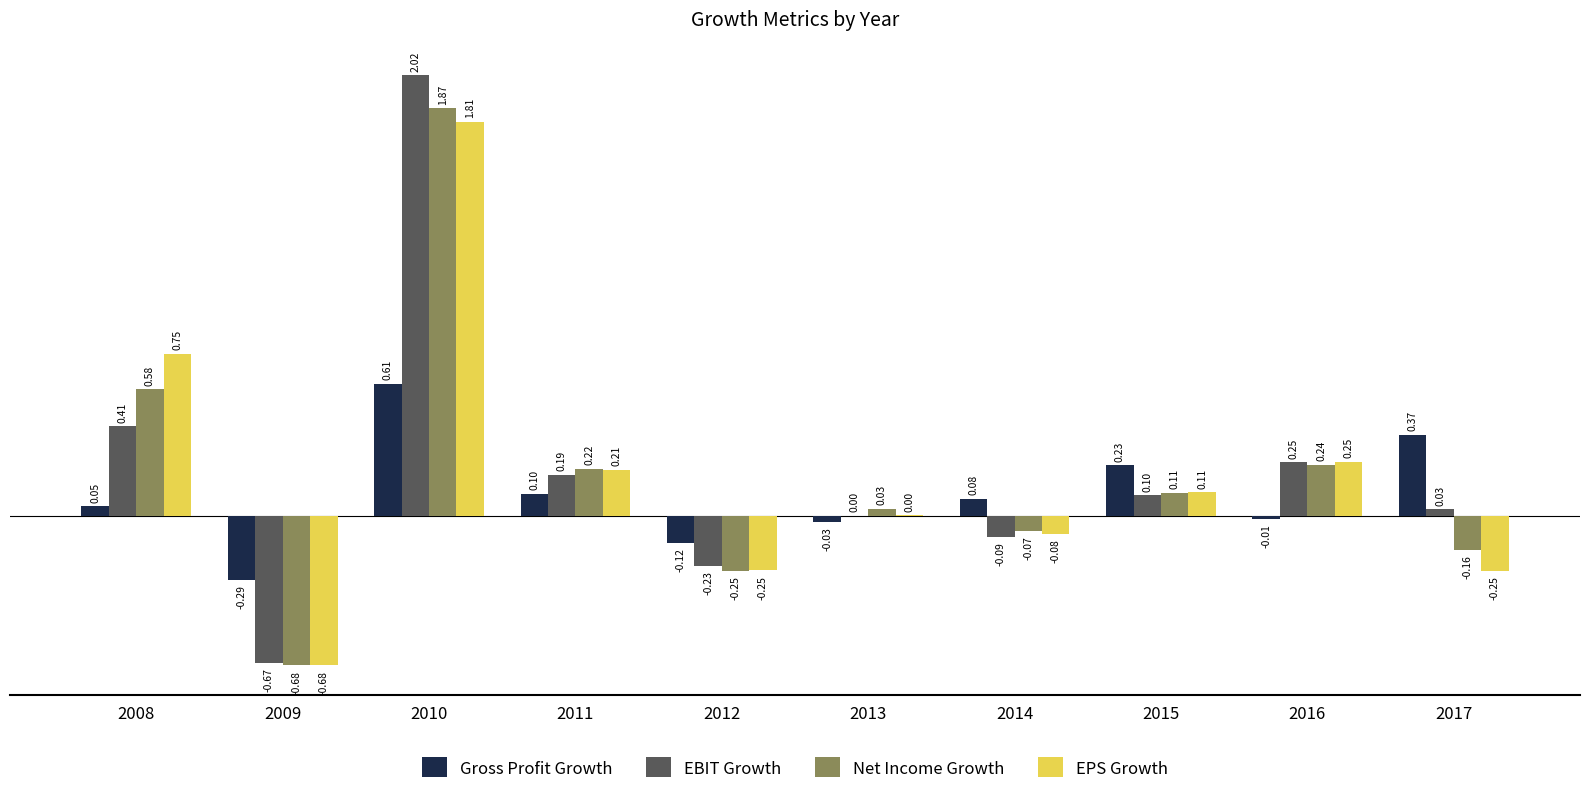

What is the sum of the Net Income Growth values at 2011 and 2008?

0.8